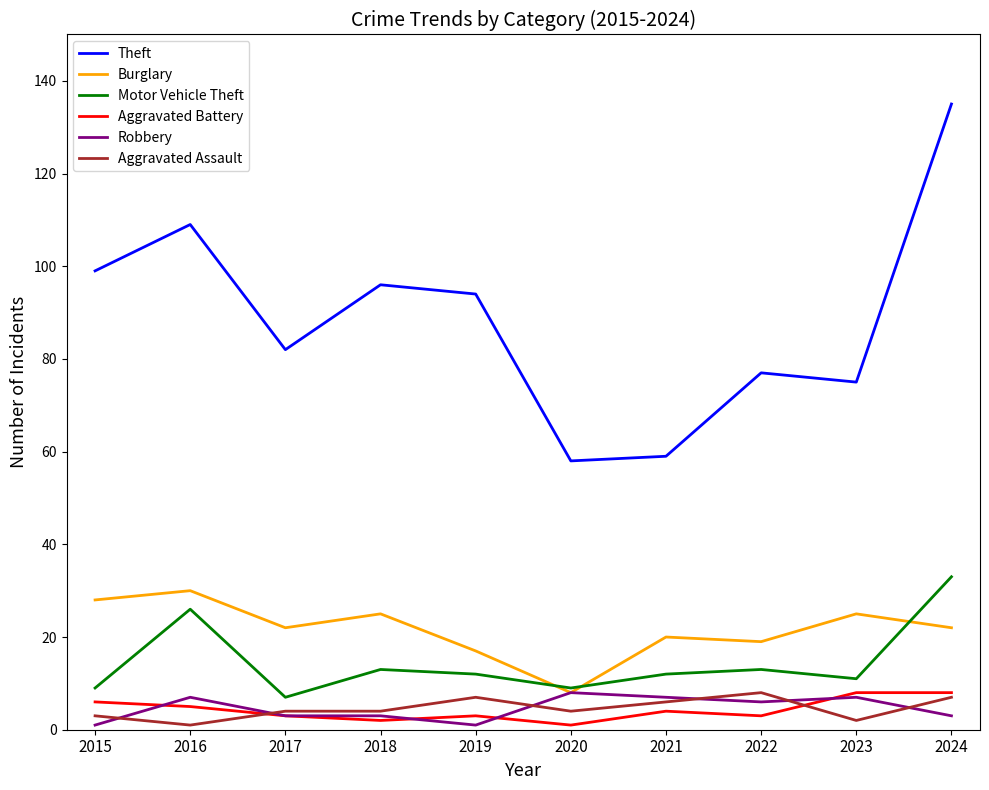

True or false: Theft has a value of 123 at 2017.

False